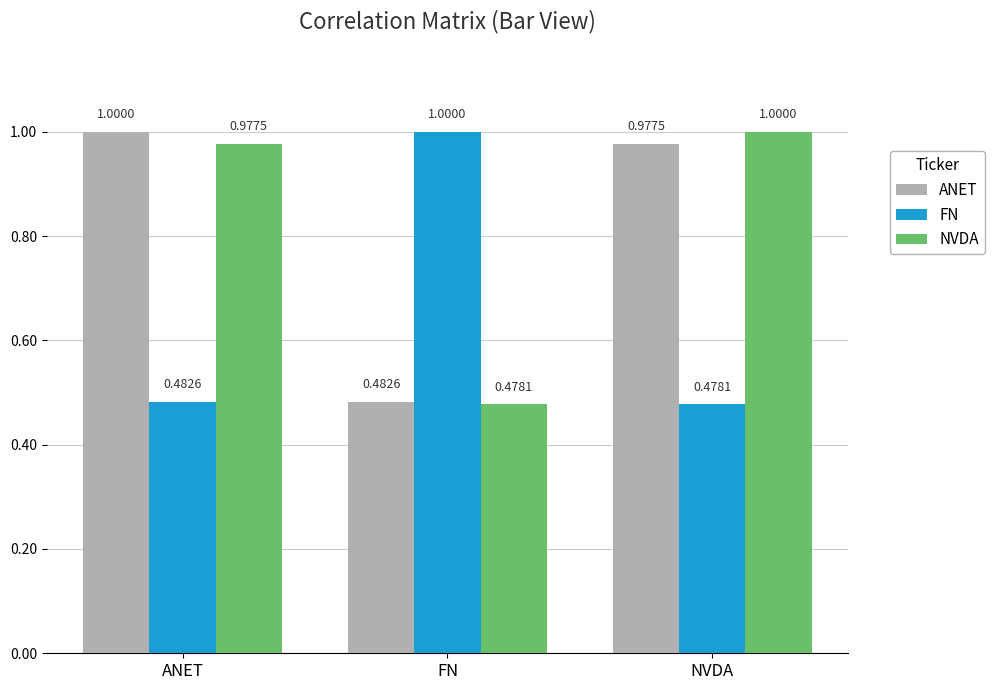

The FN series shows 0.1 at NVDA. True or false?

False